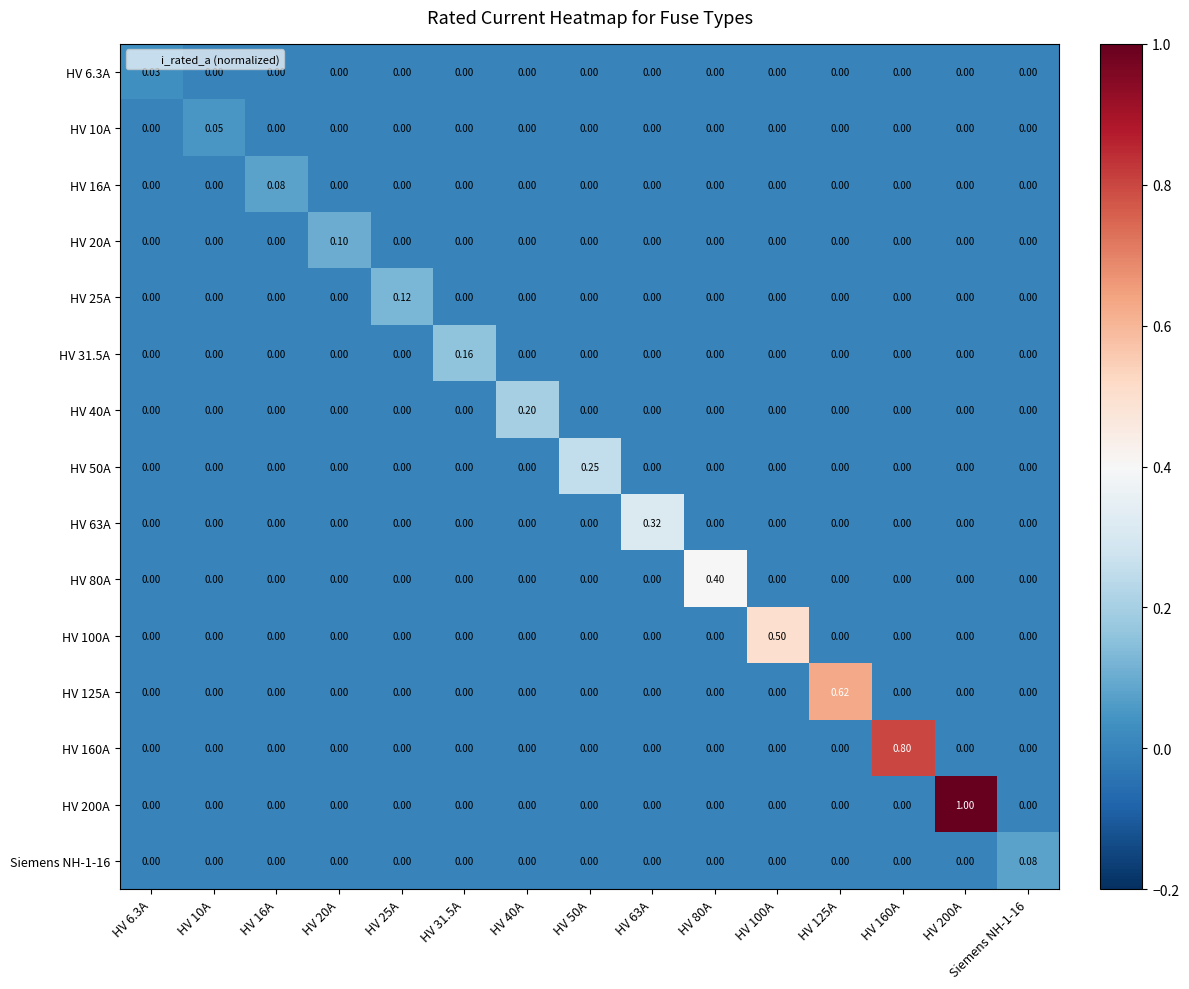

How many values in HV 20A are above zero?

1